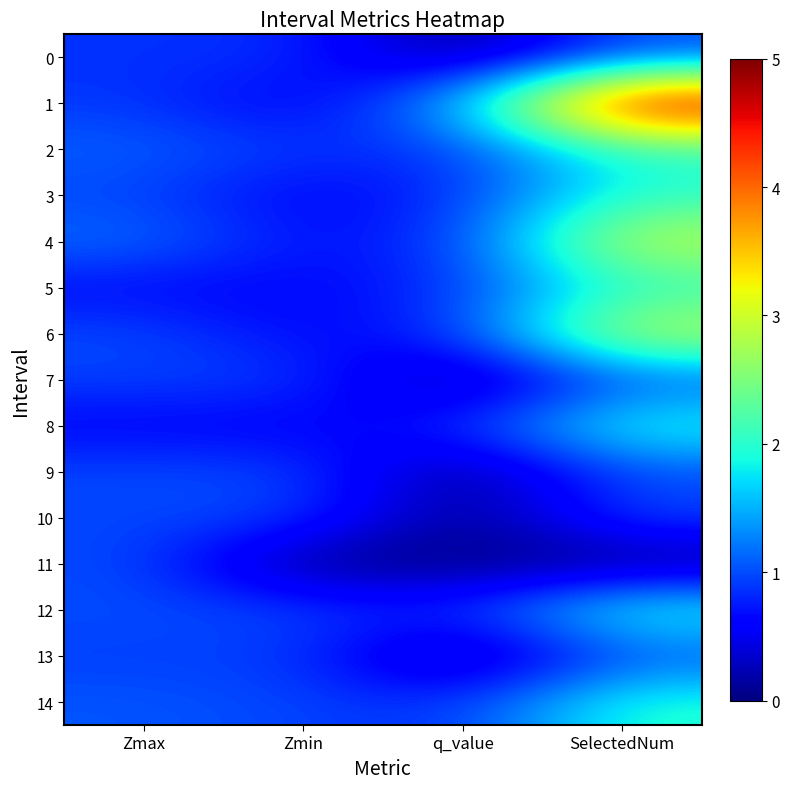

Reading right to left, transcribe all the data shown in this chart.

0: SelectedNum=1.0	q_value=-0.0	Zmin=0.9	Zmax=0.9
1: SelectedNum=5.0	q_value=1.5	Zmin=0.5	Zmax=0.9
2: SelectedNum=2.0	q_value=0.8	Zmin=0.9	Zmax=1.1
3: SelectedNum=2.0	q_value=0.8	Zmin=0.6	Zmax=1.0
4: SelectedNum=3.0	q_value=0.9	Zmin=0.7	Zmax=1.2
5: SelectedNum=2.0	q_value=0.8	Zmin=0.6	Zmax=0.6
6: SelectedNum=3.0	q_value=0.8	Zmin=0.6	Zmax=1.0
7: SelectedNum=1.0	q_value=-0.0	Zmin=0.9	Zmax=0.9
8: SelectedNum=2.0	q_value=0.8	Zmin=0.5	Zmax=0.6
9: SelectedNum=1.0	q_value=-0.0	Zmin=1.0	Zmax=1.0
10: SelectedNum=1.0	q_value=-0.0	Zmin=1.0	Zmax=1.0
11: SelectedNum=0.0	q_value=0.0	Zmin=0.0	Zmax=1.0
12: SelectedNum=2.0	q_value=0.8	Zmin=1.0	Zmax=1.0
13: SelectedNum=1.0	q_value=-0.0	Zmin=0.9	Zmax=0.9
14: SelectedNum=2.0	q_value=0.8	Zmin=1.0	Zmax=1.0